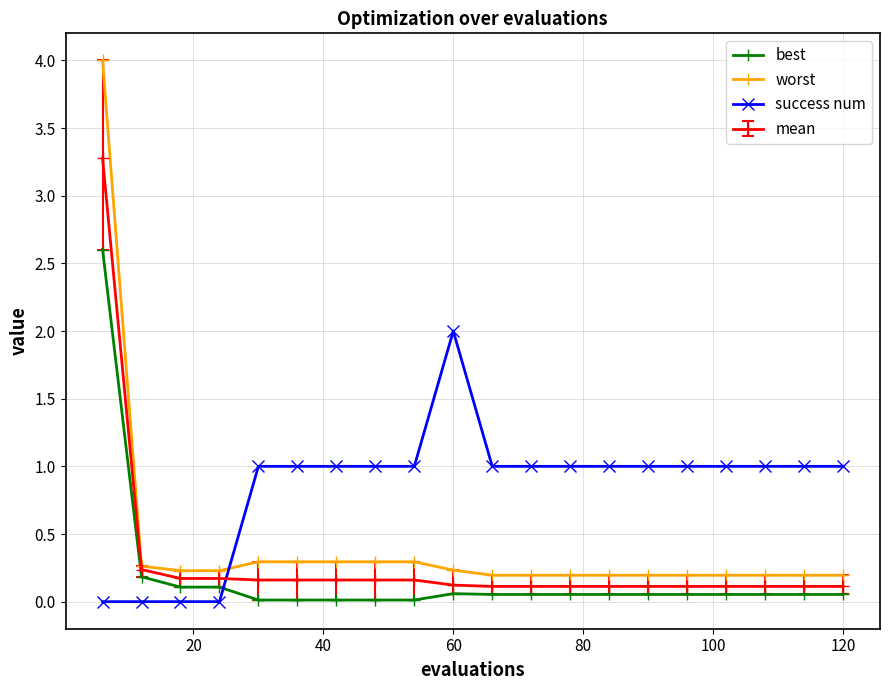

Rank the series by their average value, from highest to lowest.

success num, worst, mean, best